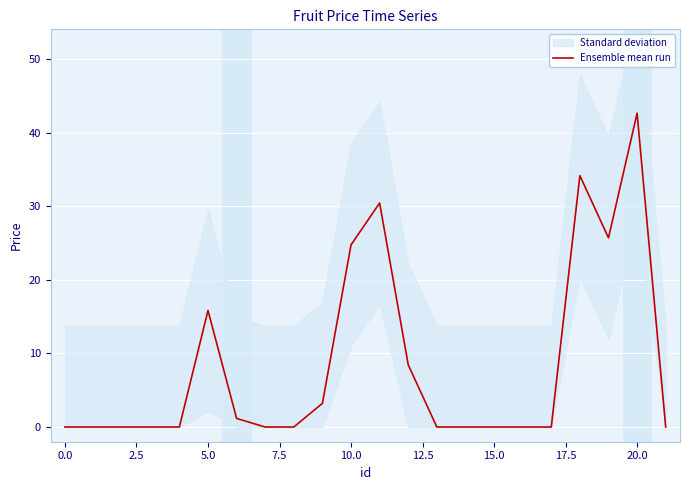

What is the highest value of the Ensemble mean run series?

42.7